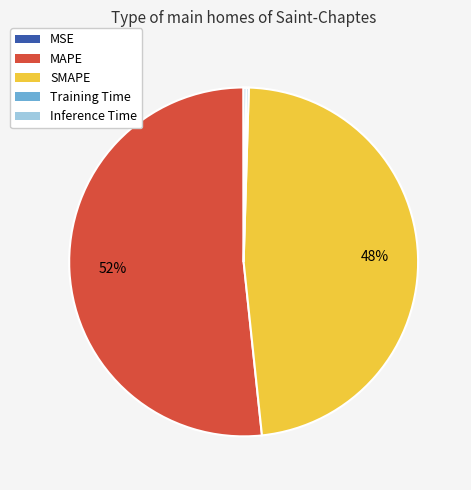

To the nearest percent, what is the average slice percentage?

20%